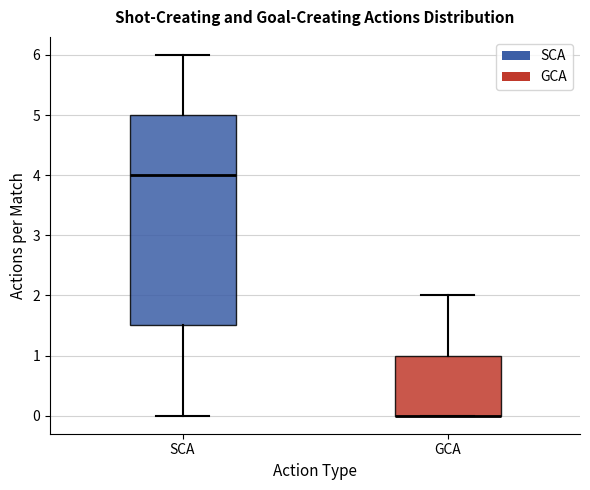

Where is the lower edge of the box for GCA on the y-axis? The values are not printed on the chart, so give them approximately, as read against the axis.

0.0